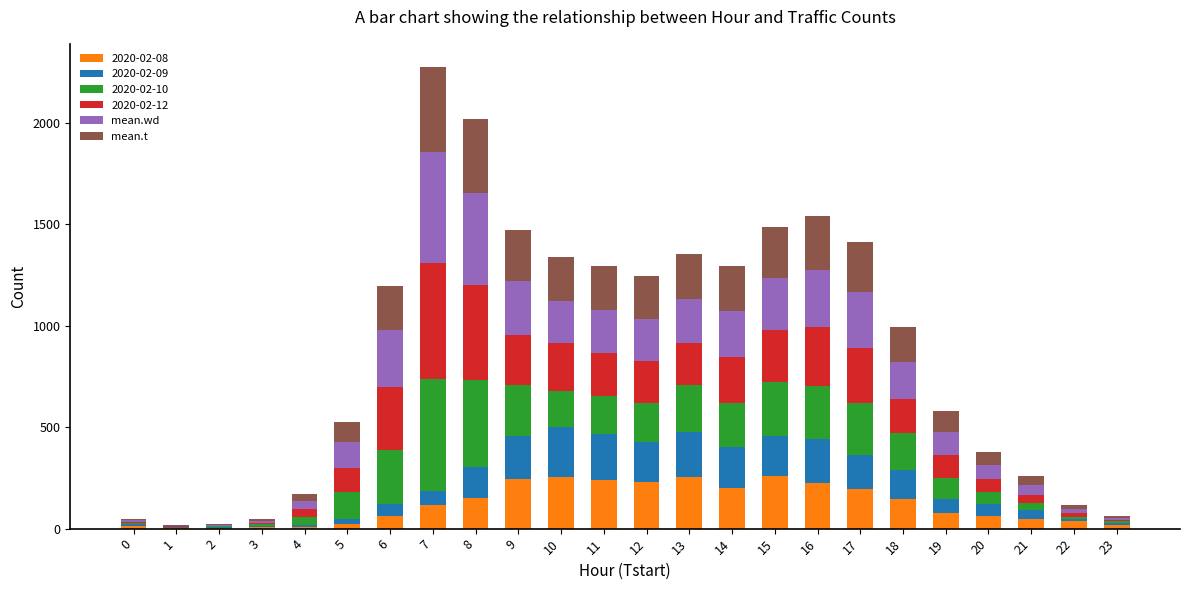

True or false: mean.wd has a value of 210.4 at 11.

True